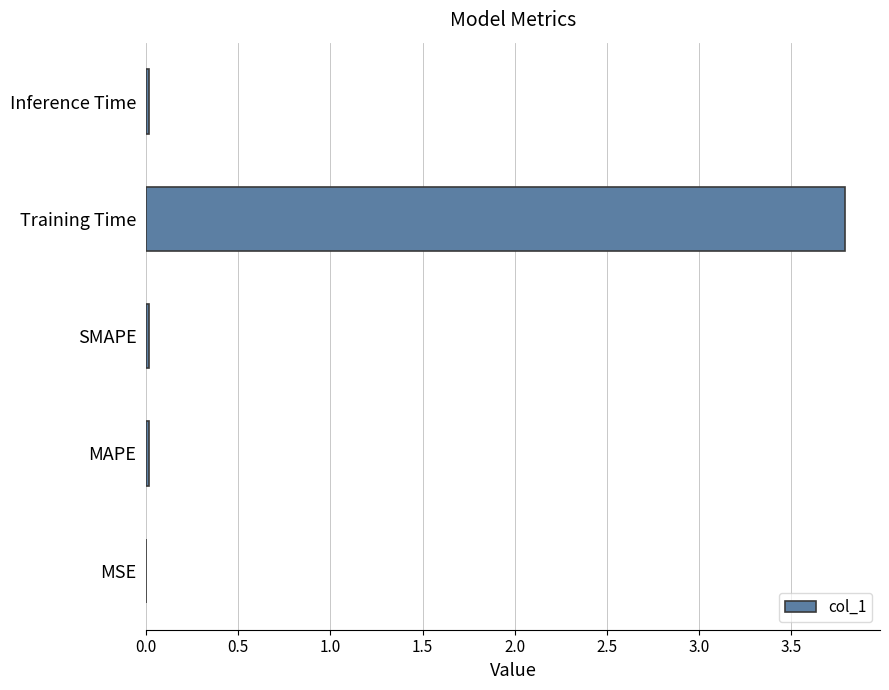

The value at MSE is 0.0. True or false?

True